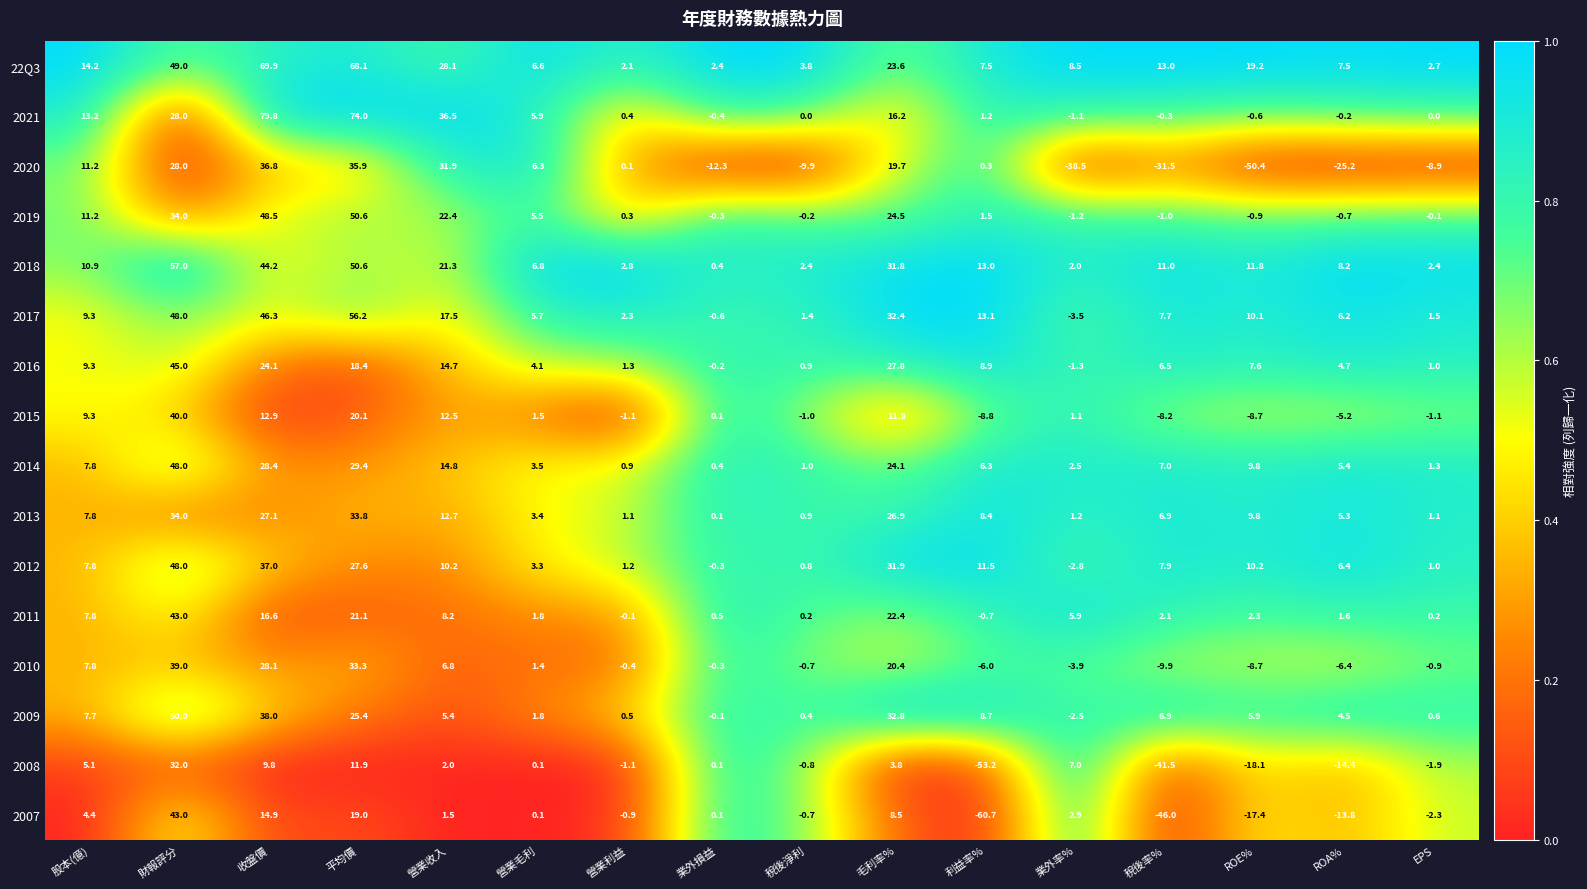

What is the average value of the 22Q3 series?

20.4